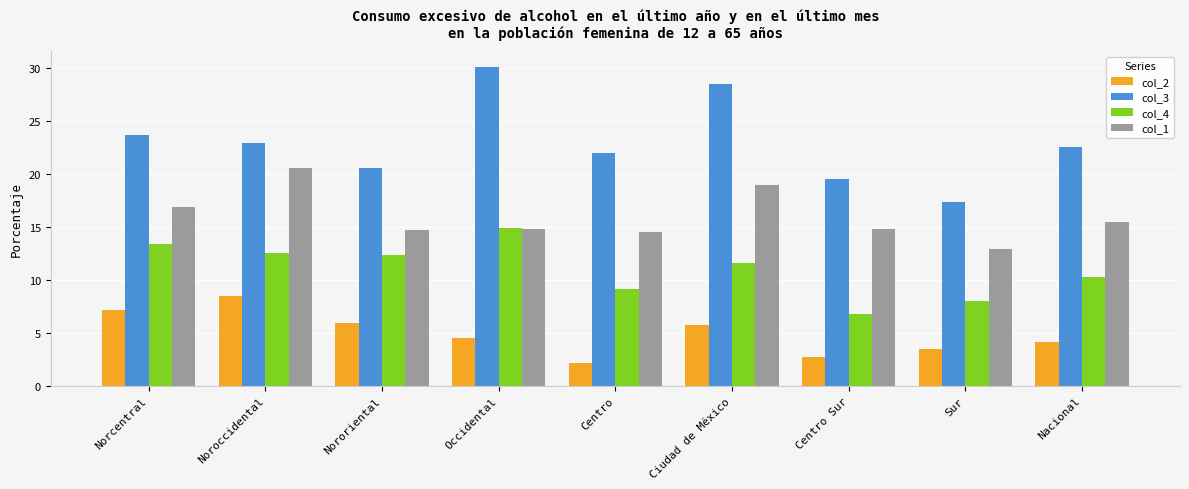

Read the col_1 value at Occidental.

14.8